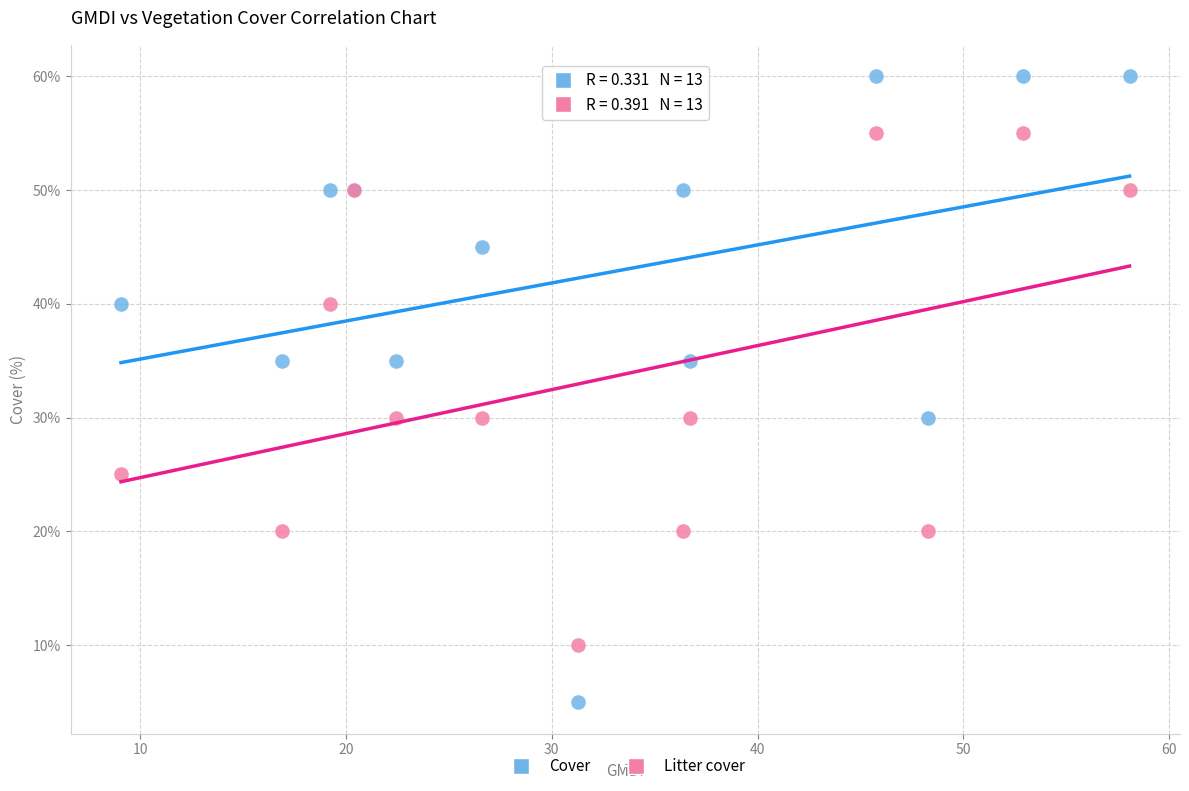

Which series reaches the maximum Y coordinate?

Cover